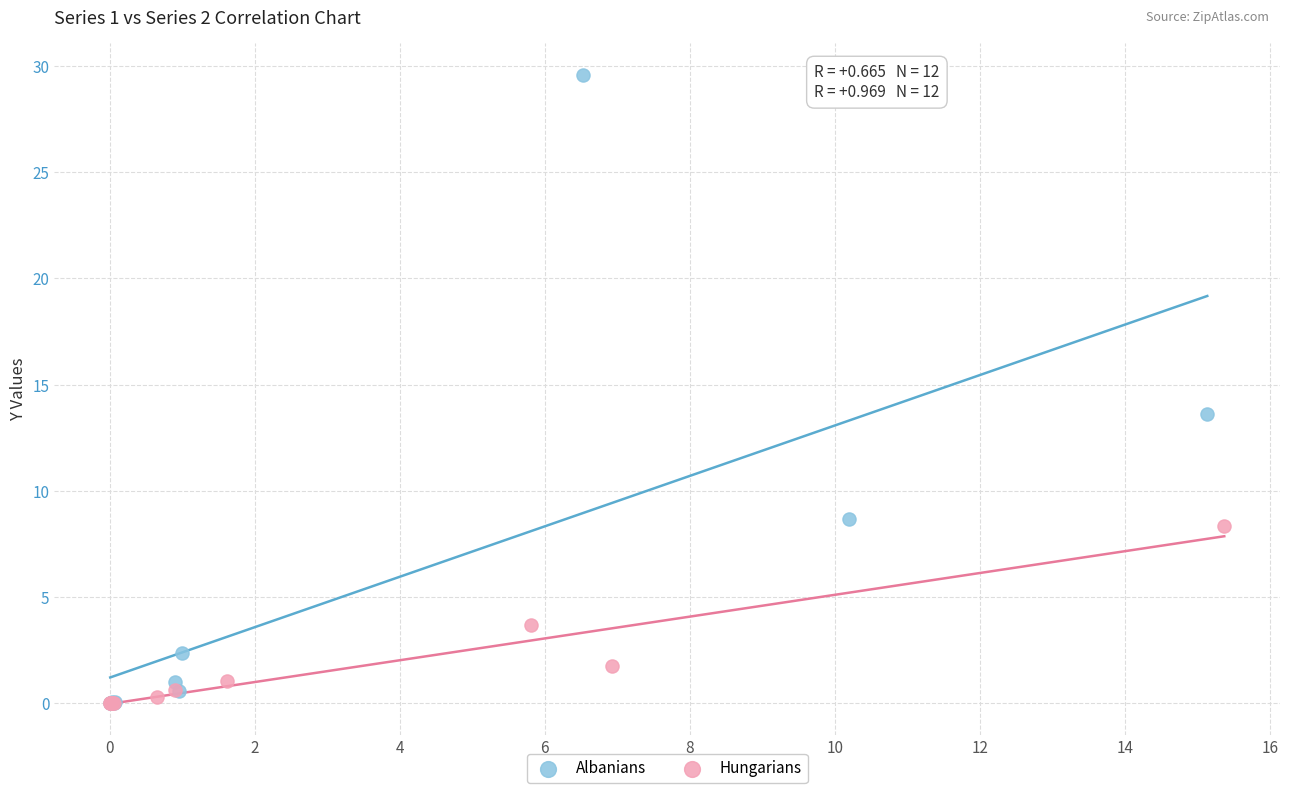

Which series has the largest Y range (max minus min)?

Albanians